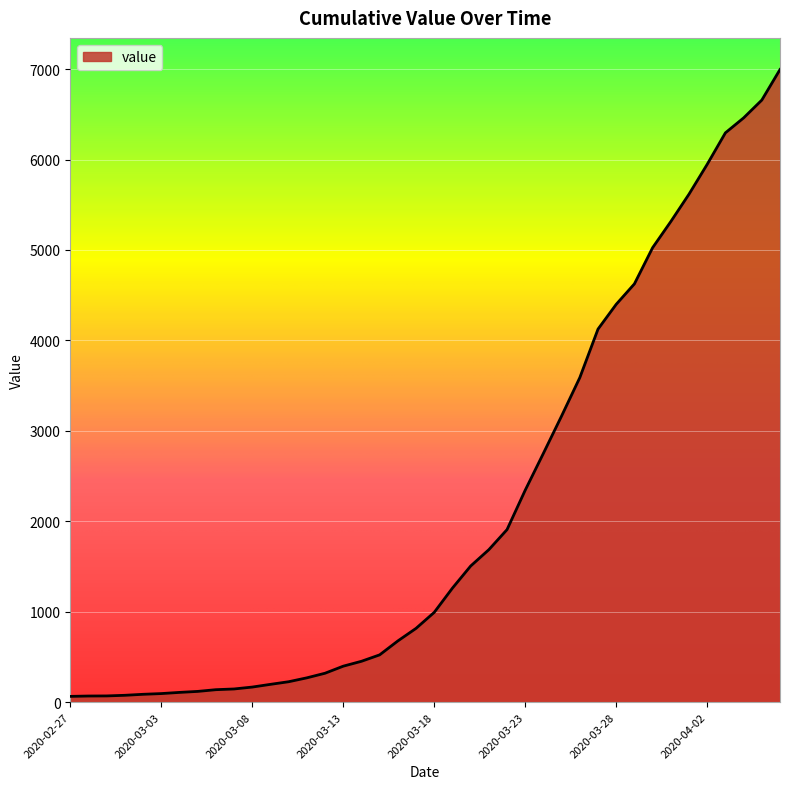

What is the maximum value shown in the chart?

6995